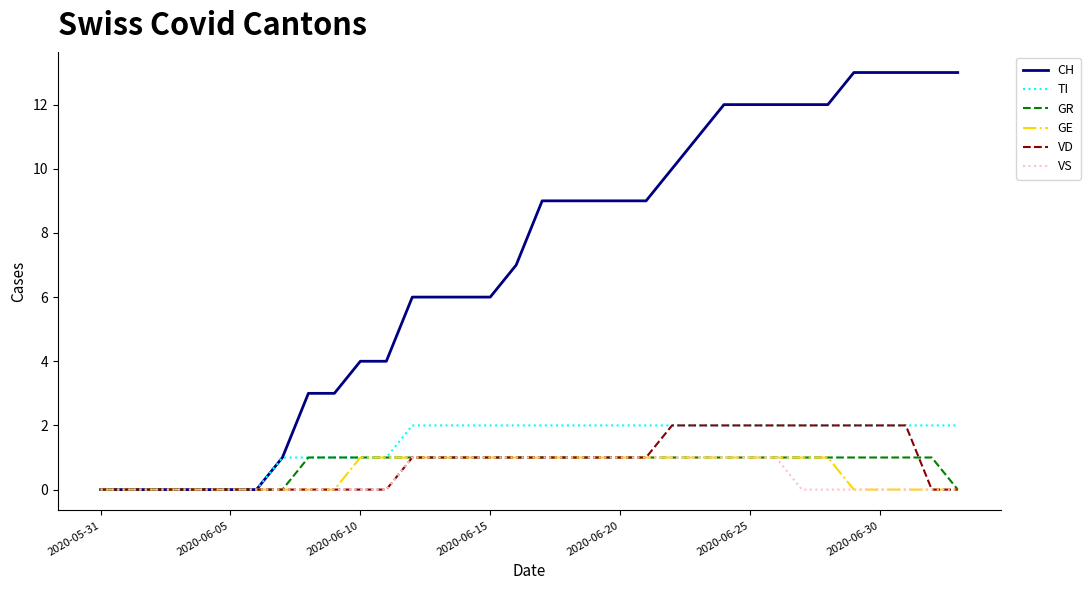

Which series has the largest total across all categories?

CH